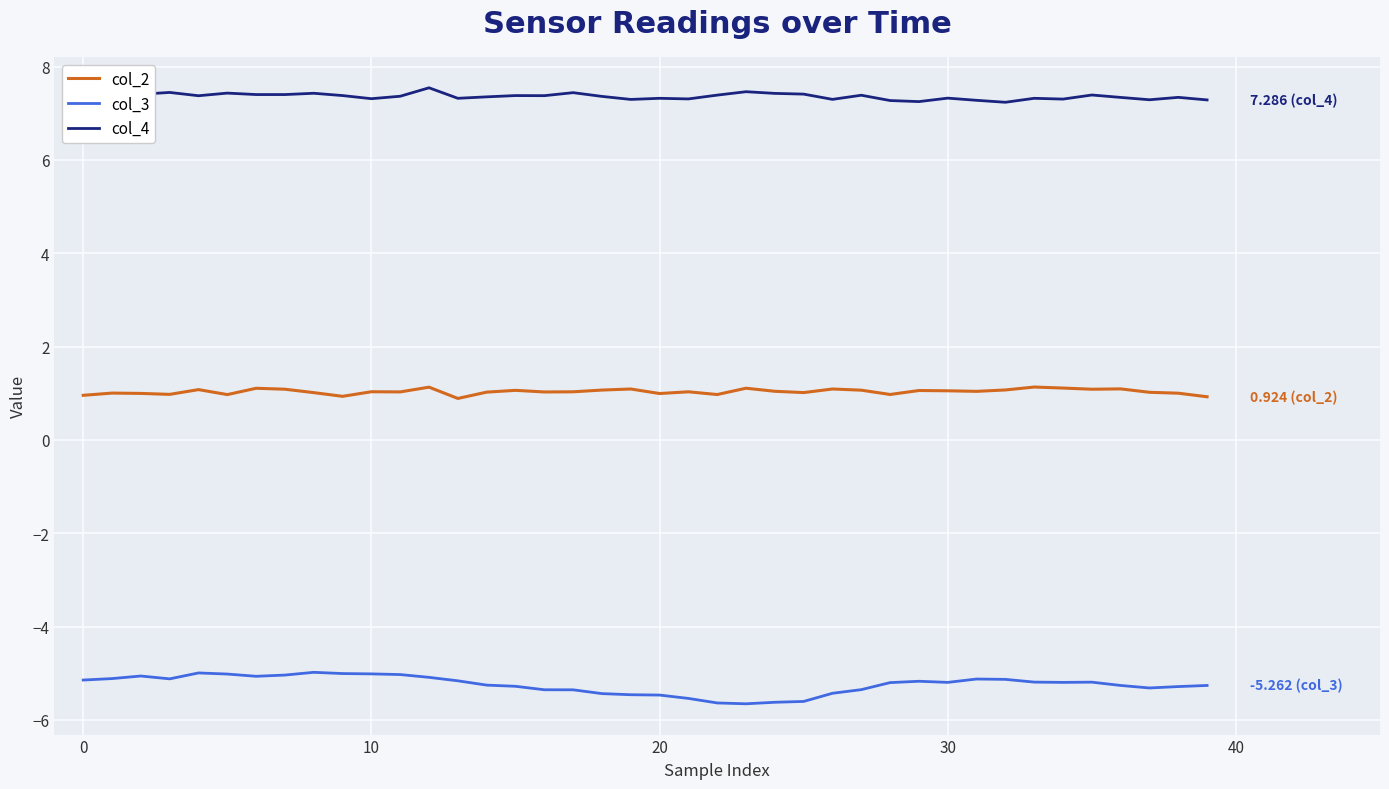

Which series has the largest total across all categories?

col_4